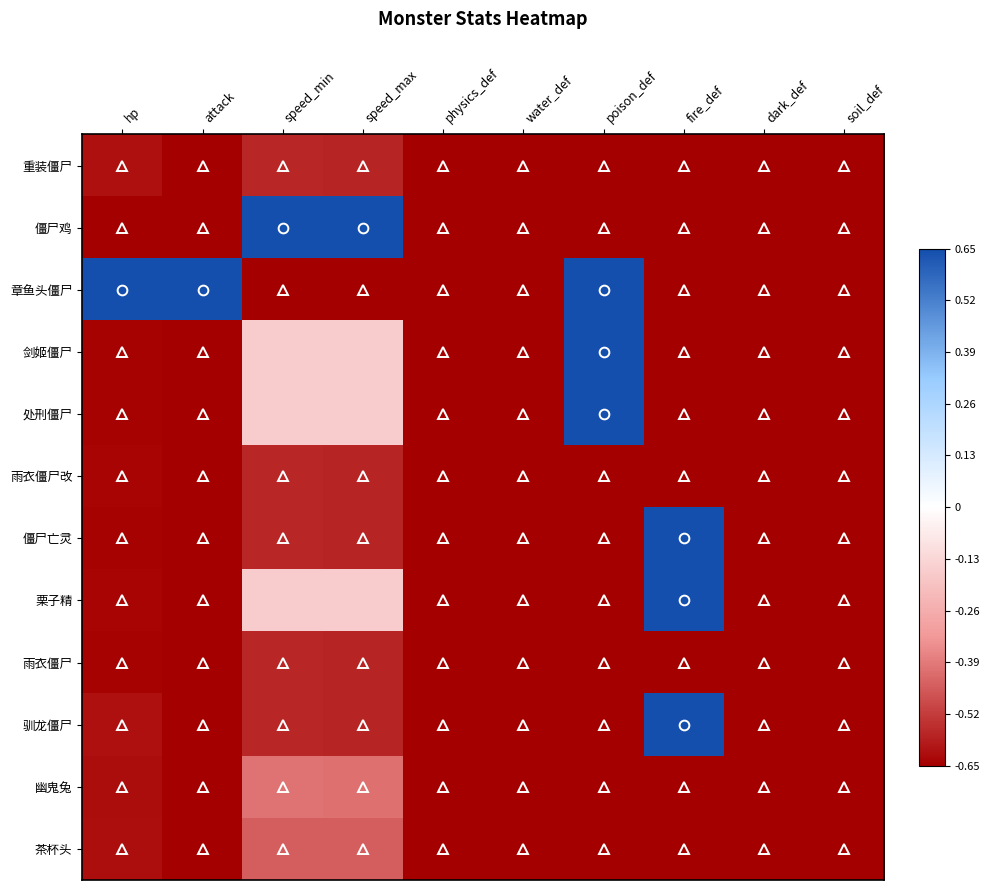

Reading left to right, transcribe all the data shown in this chart.

重装僵尸: hp=-0.9	attack=-1.0	speed_min=-0.9	speed_max=-0.9	physics_def=-1.0	water_def=-1.0	poison_def=-1.0	fire_def=-1.0	dark_def=-1.0	soil_def=-1.0
僵尸鸡: hp=-1.0	attack=-1.0	speed_min=1.0	speed_max=1.0	physics_def=-1.0	water_def=-1.0	poison_def=-1.0	fire_def=-1.0	dark_def=-1.0	soil_def=-1.0
章鱼头僵尸: hp=1.0	attack=1.0	speed_min=-1.0	speed_max=-1.0	physics_def=-1.0	water_def=-1.0	poison_def=1.0	fire_def=-1.0	dark_def=-1.0	soil_def=-1.0
剑姬僵尸: hp=-1.0	attack=-1.0	speed_min=-0.2	speed_max=-0.2	physics_def=-1.0	water_def=-1.0	poison_def=1.0	fire_def=-1.0	dark_def=-1.0	soil_def=-1.0
处刑僵尸: hp=-1.0	attack=-1.0	speed_min=-0.2	speed_max=-0.2	physics_def=-1.0	water_def=-1.0	poison_def=1.0	fire_def=-1.0	dark_def=-1.0	soil_def=-1.0
雨衣僵尸改: hp=-1.0	attack=-1.0	speed_min=-0.9	speed_max=-0.9	physics_def=-1.0	water_def=-1.0	poison_def=-1.0	fire_def=-1.0	dark_def=-1.0	soil_def=-1.0
僵尸亡灵: hp=-1.0	attack=-1.0	speed_min=-0.9	speed_max=-0.9	physics_def=-1.0	water_def=-1.0	poison_def=-1.0	fire_def=1.0	dark_def=-1.0	soil_def=-1.0
栗子精: hp=-1.0	attack=-1.0	speed_min=-0.2	speed_max=-0.2	physics_def=-1.0	water_def=-1.0	poison_def=-1.0	fire_def=1.0	dark_def=-1.0	soil_def=-1.0
雨衣僵尸: hp=-1.0	attack=-1.0	speed_min=-0.9	speed_max=-0.9	physics_def=-1.0	water_def=-1.0	poison_def=-1.0	fire_def=-1.0	dark_def=-1.0	soil_def=-1.0
驯龙僵尸: hp=-0.9	attack=-1.0	speed_min=-0.9	speed_max=-0.9	physics_def=-1.0	water_def=-1.0	poison_def=-1.0	fire_def=1.0	dark_def=-1.0	soil_def=-1.0
幽鬼兔: hp=-1.0	attack=-1.0	speed_min=-0.6	speed_max=-0.6	physics_def=-1.0	water_def=-1.0	poison_def=-1.0	fire_def=-1.0	dark_def=-1.0	soil_def=-1.0
茶杯头: hp=-1.0	attack=-1.0	speed_min=-0.7	speed_max=-0.7	physics_def=-1.0	water_def=-1.0	poison_def=-1.0	fire_def=-1.0	dark_def=-1.0	soil_def=-1.0